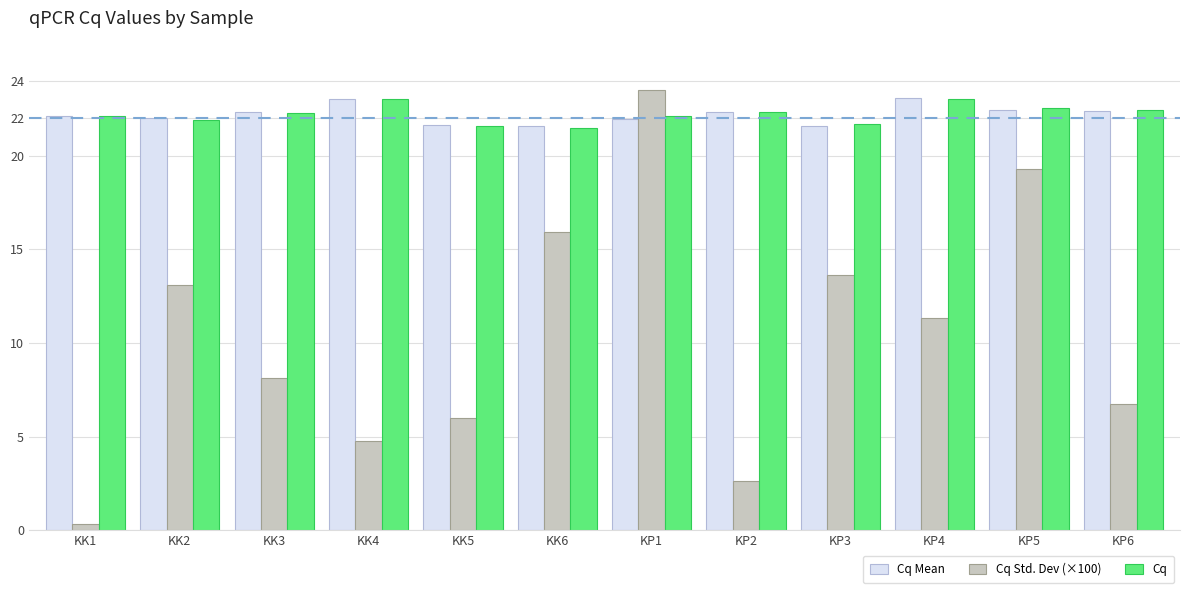

What is the value of the Cq Std. Dev (×100) bar at the 4th from the left?

4.8